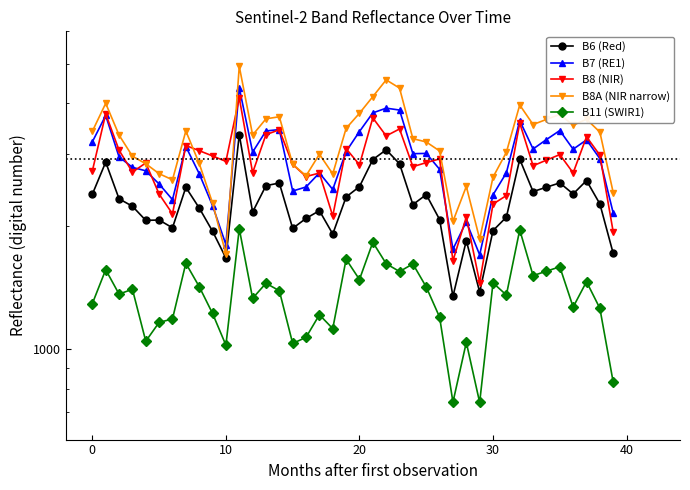

At which category is the sum across all series the highest?

11